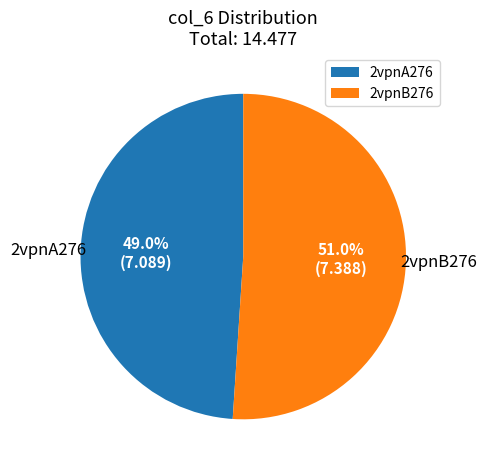

To the nearest percent, what percentage of the pie is 2vpnA276?

49%